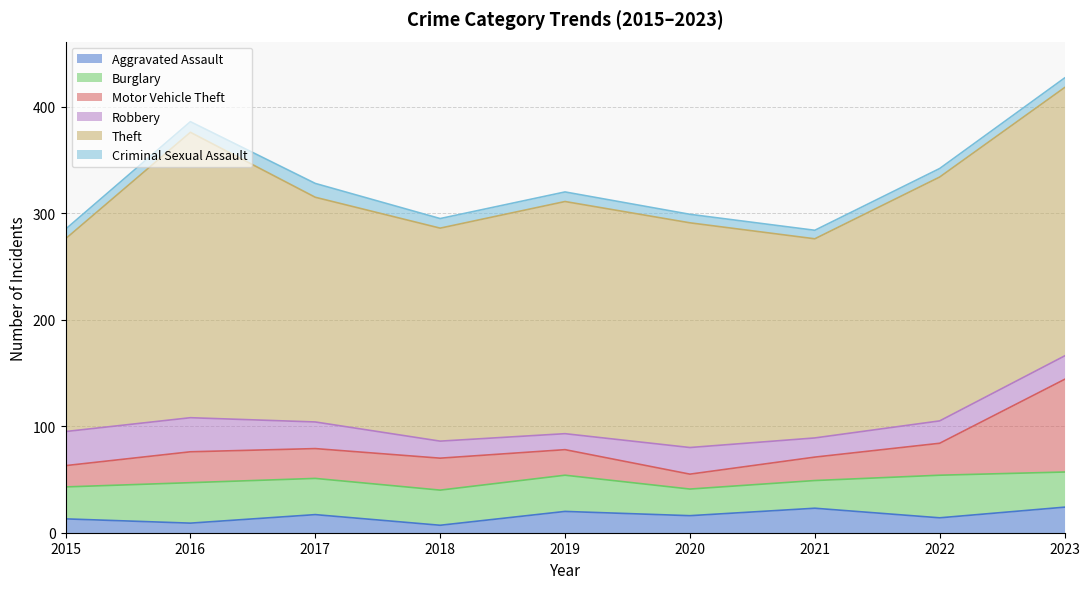

True or false: Criminal Sexual Assault has more than 0 interior local peaks.

True